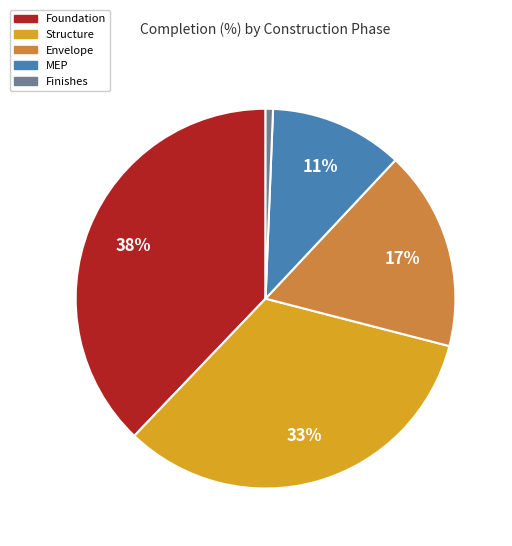

The Foundation slice represents 38% of the pie. True or false?

True